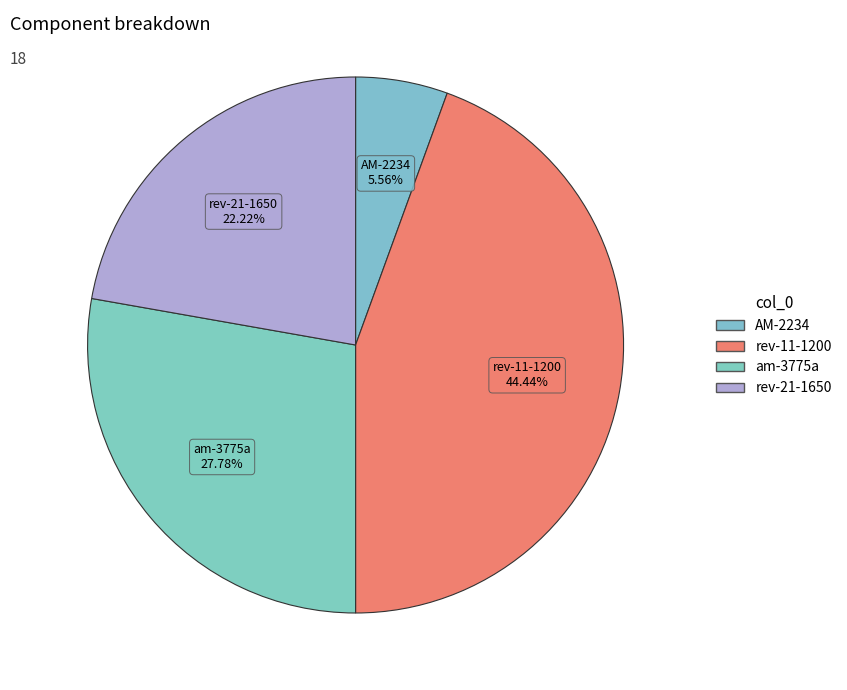

Between AM-2234 and rev-11-1200, which is larger?

rev-11-1200